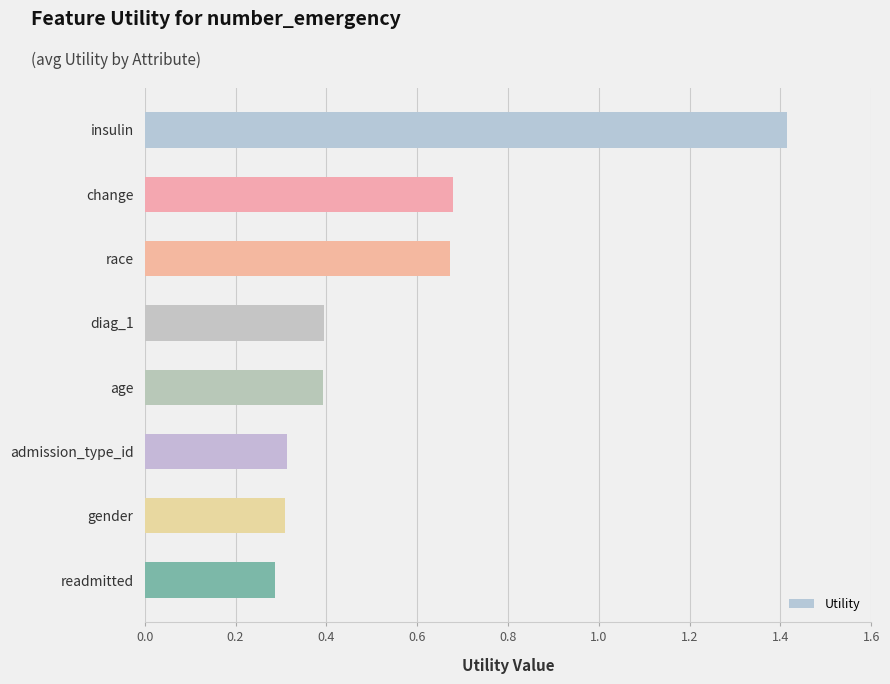

What is the label of the 6th bar from the bottom?

race